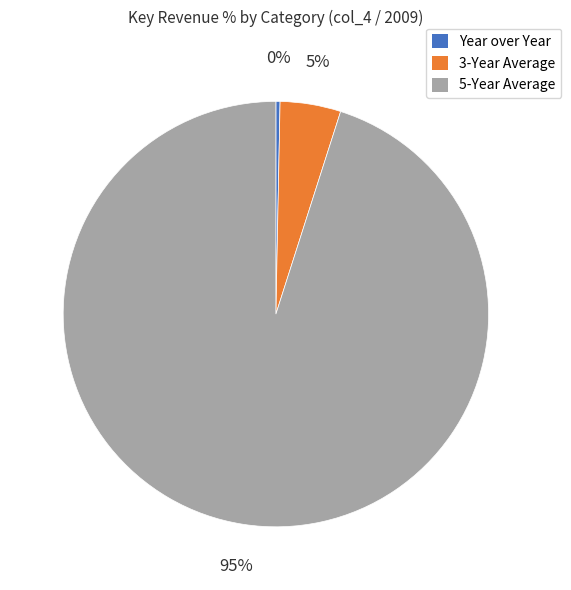

True or false: 3-Year Average accounts for 5% of the total.

True